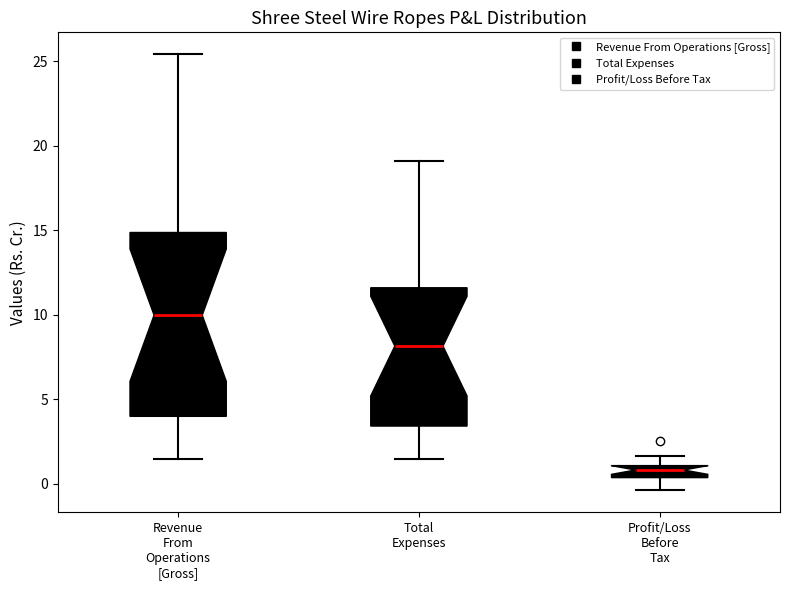

Which box is the tallest, from its lower edge to its upper edge?

Revenue From Operations [Gross]